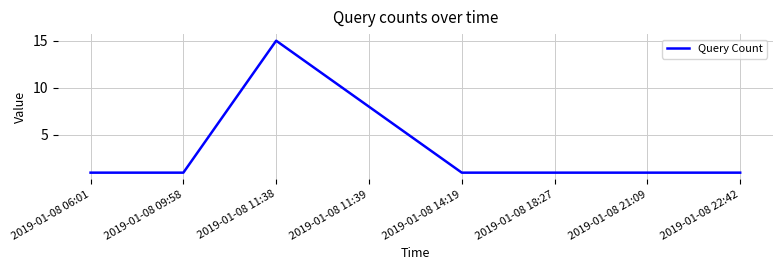

Where is the first local maximum?

2019-01-08 11:38